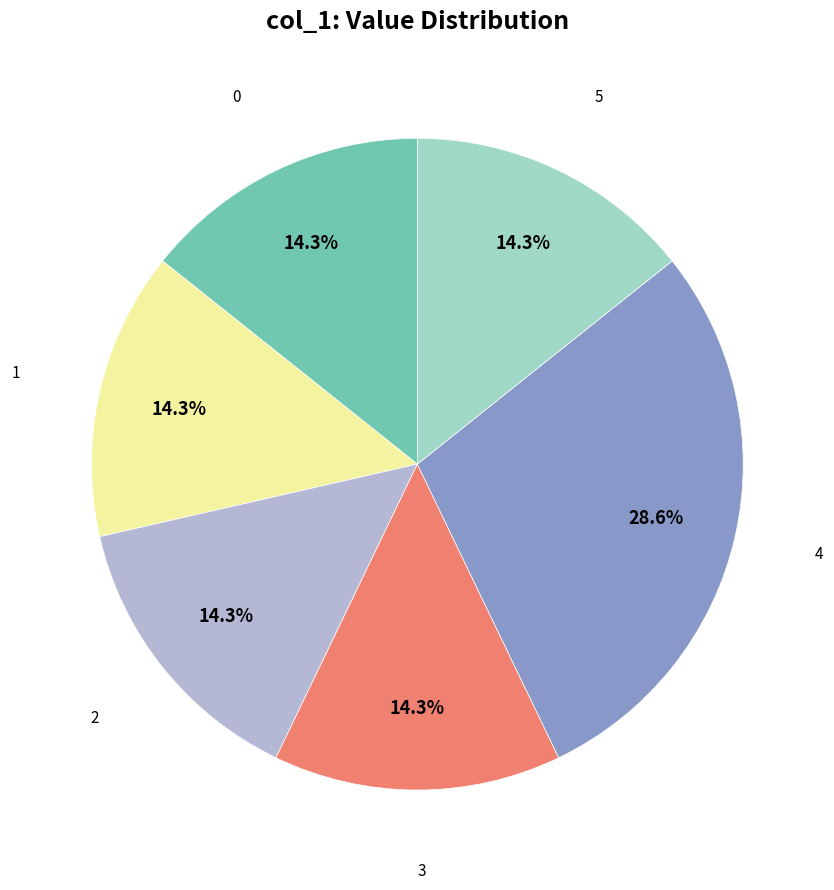

Is there any slice that represents more than half of the pie?

No